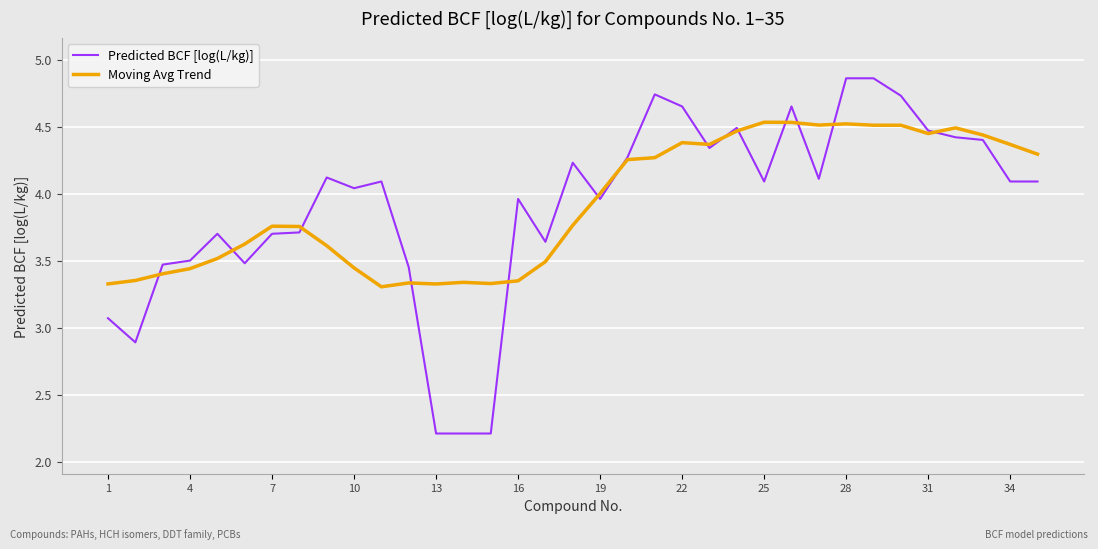

What are all the series names shown in the legend?

Predicted BCF [log(L/kg)], Moving Avg Trend